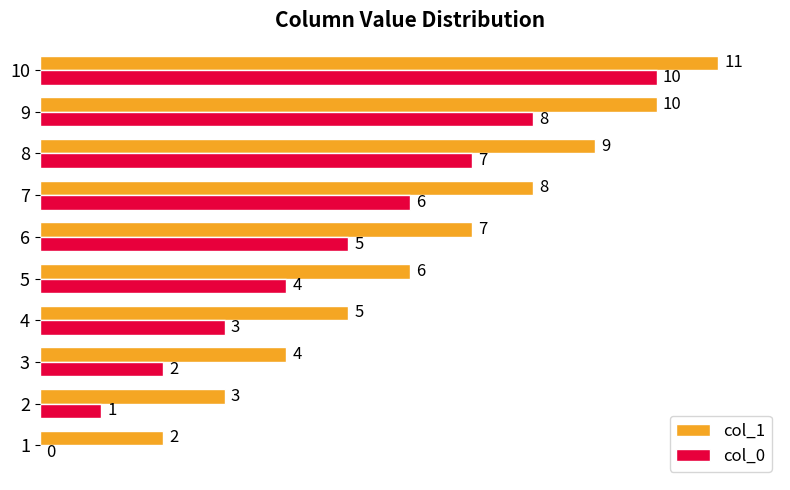

The value of col_0 at 9 is 11. True or false?

False